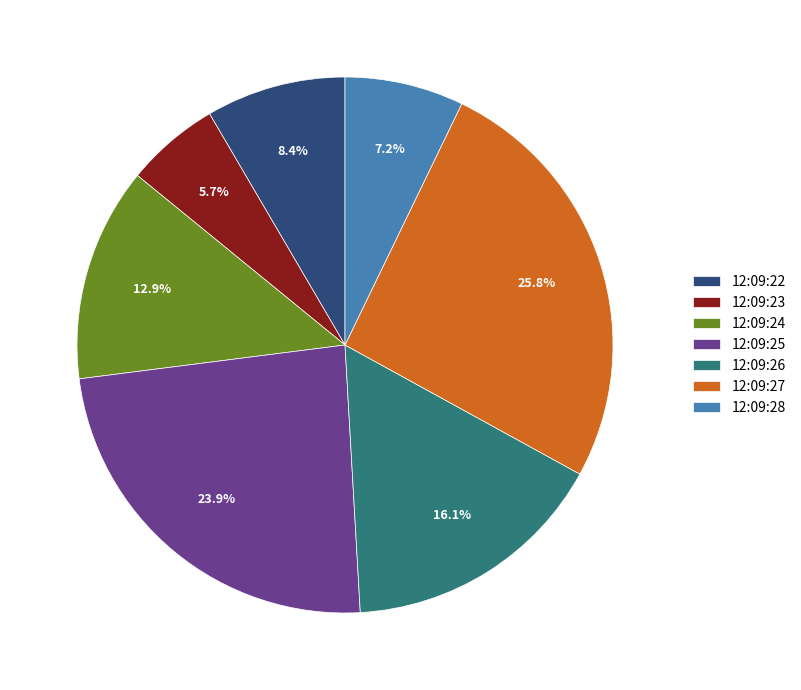

Count the number of slices in the pie.

7